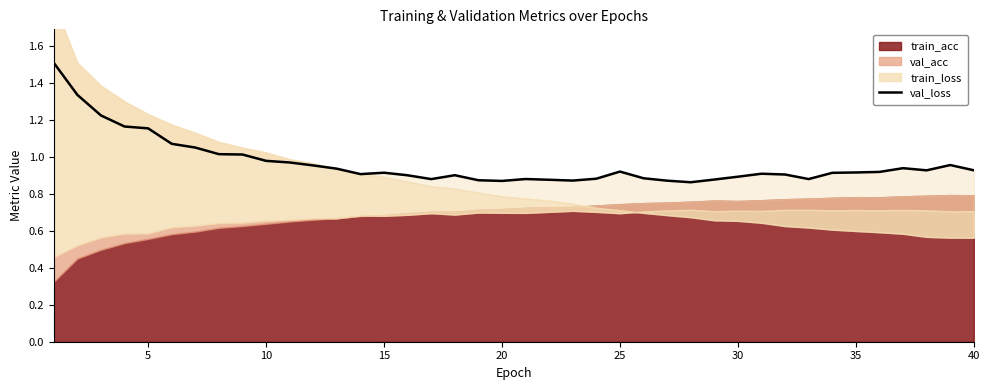

How many data points does each series have?

40